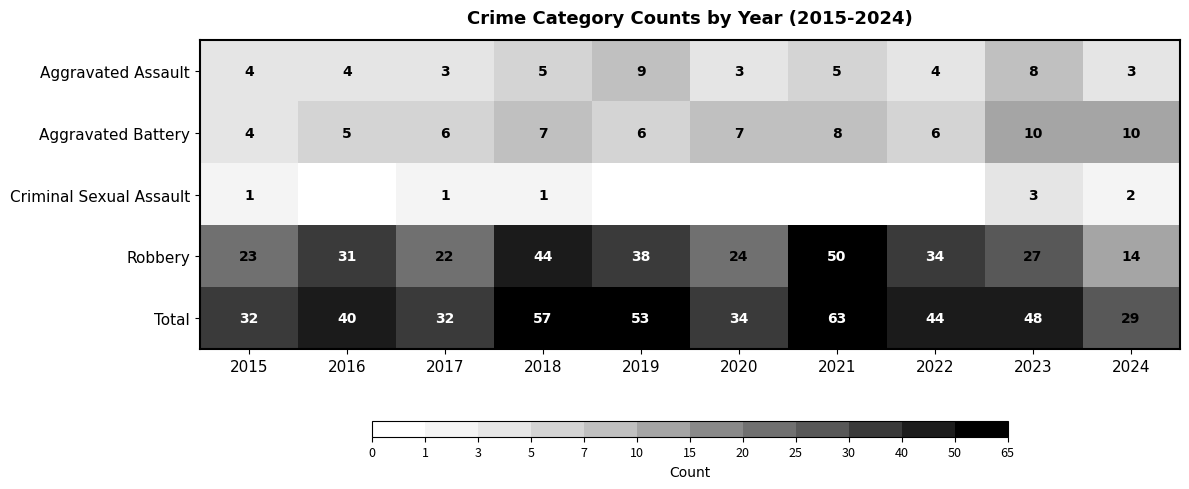

The Total series shows 31 at 2021. True or false?

False